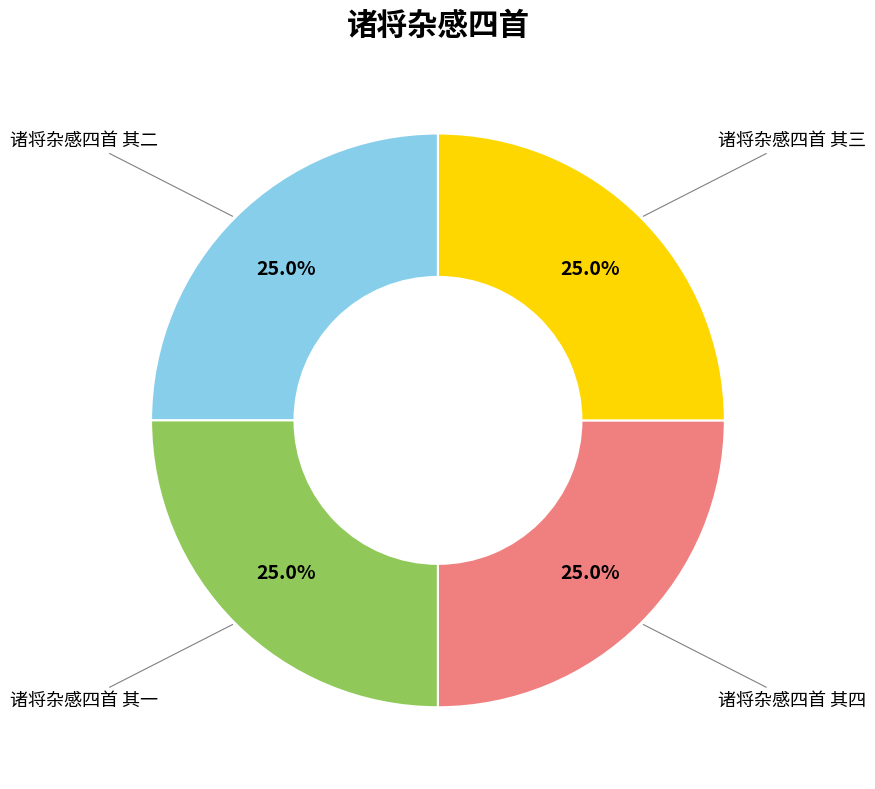

Does 诸将杂感四首 其一 account for over 50% of the chart?

No